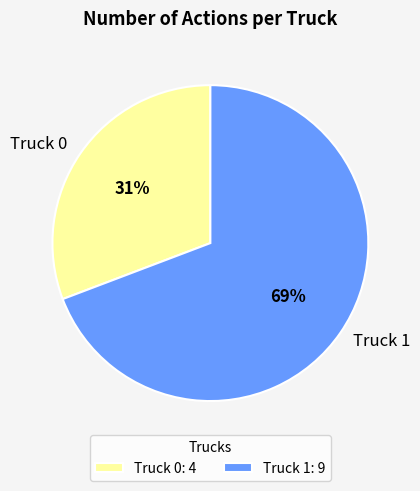

Count the number of slices in the pie.

2